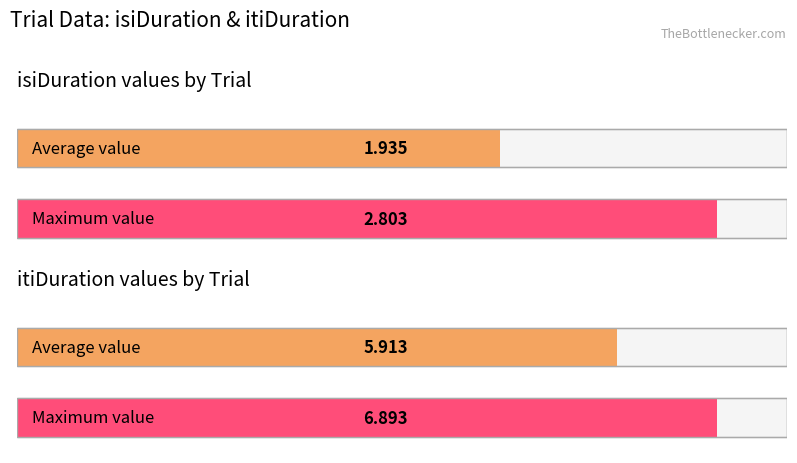

Does the chart contain stacked bars?

No